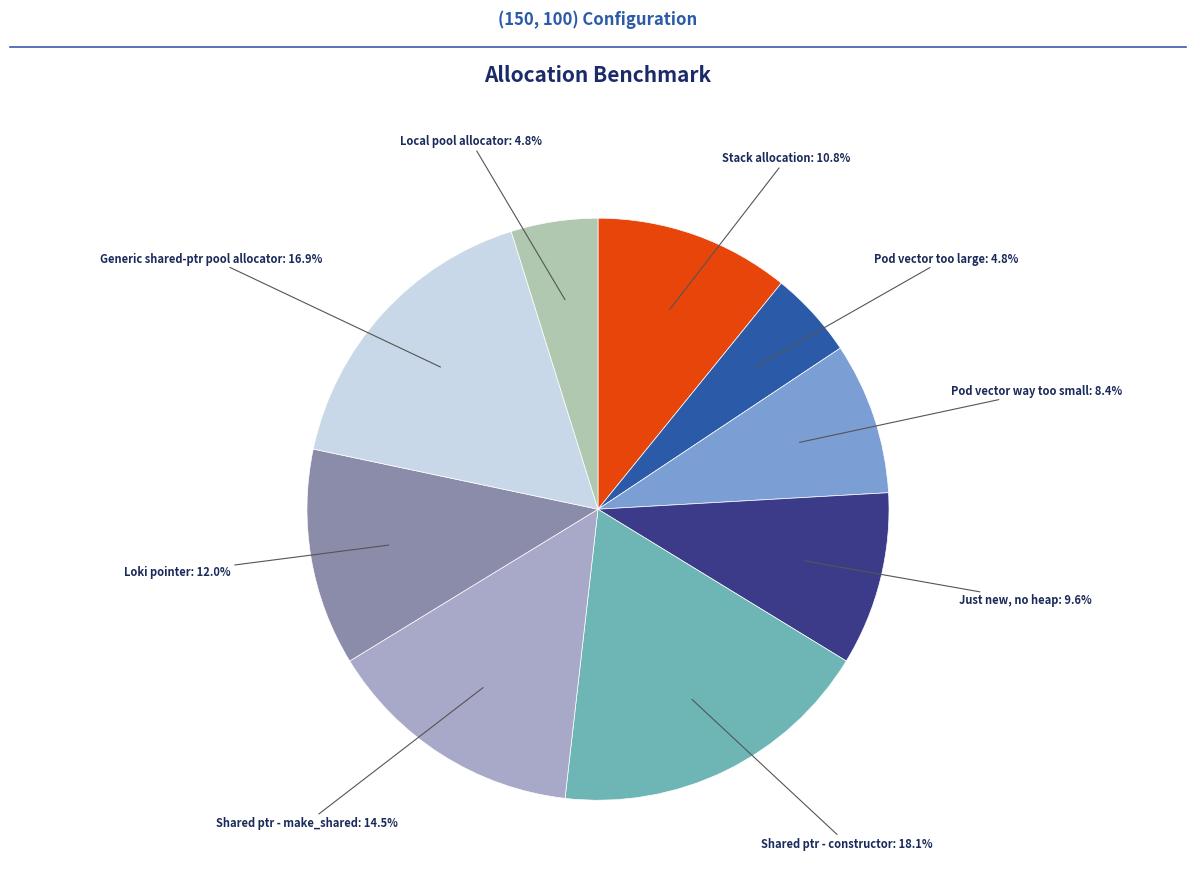

Is there any slice that represents more than half of the pie?

No